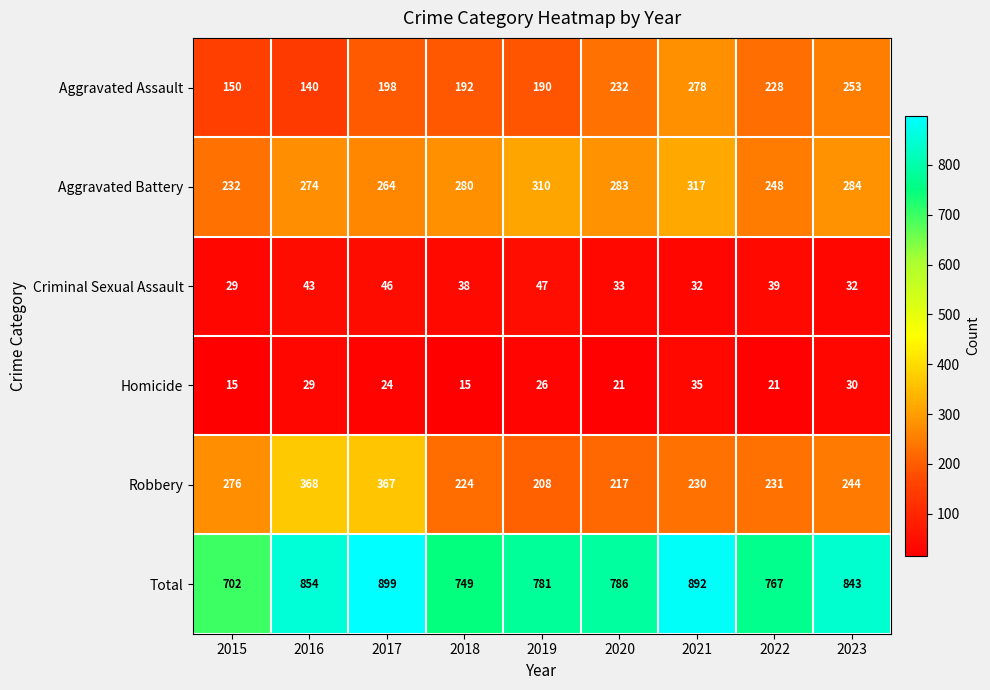

What is the approximate value of Criminal Sexual Assault at 2016, to the nearest 10?

40